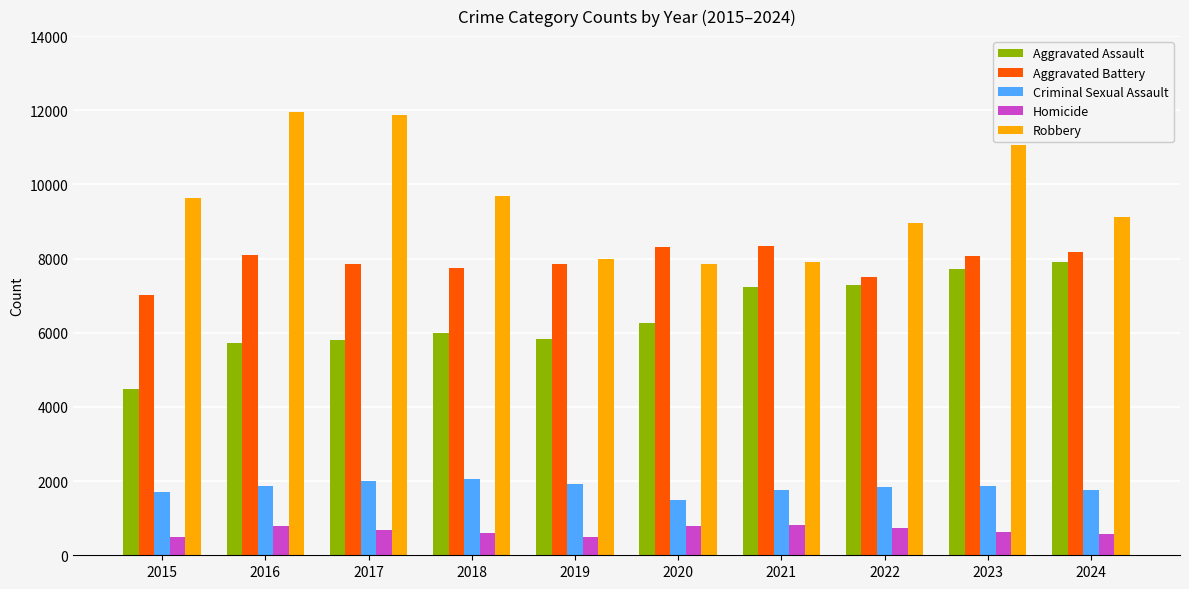

Which series changed the most between 2021 and 2024?

Robbery